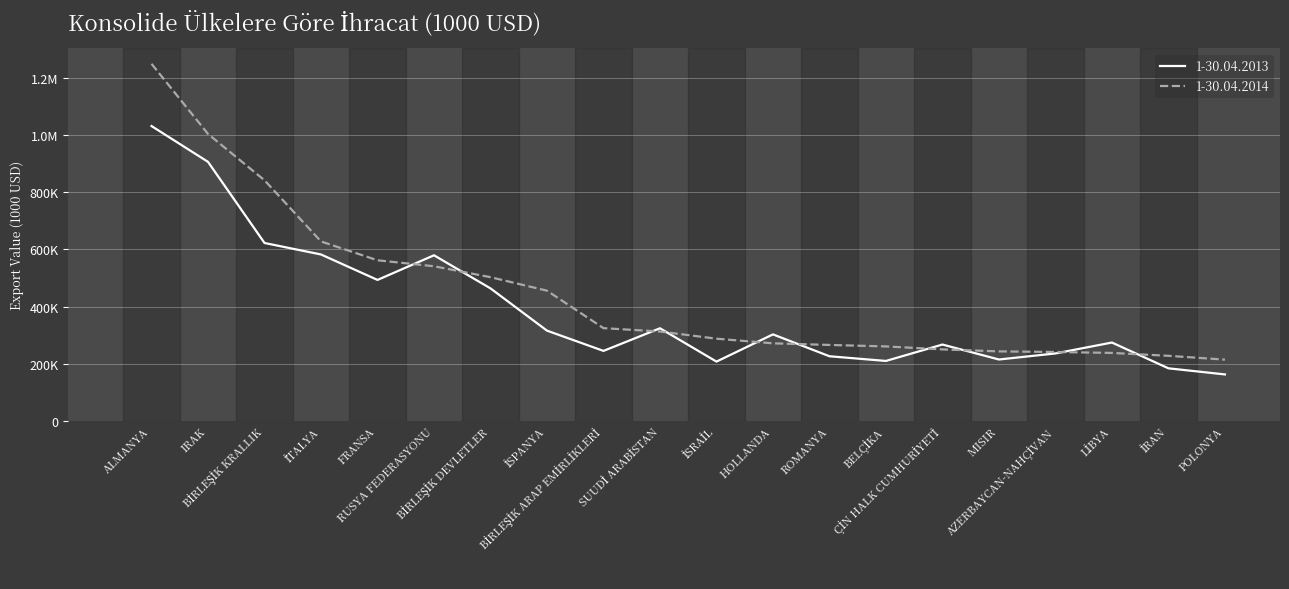

What is the label of the 11th point from the left?

İSRAİL